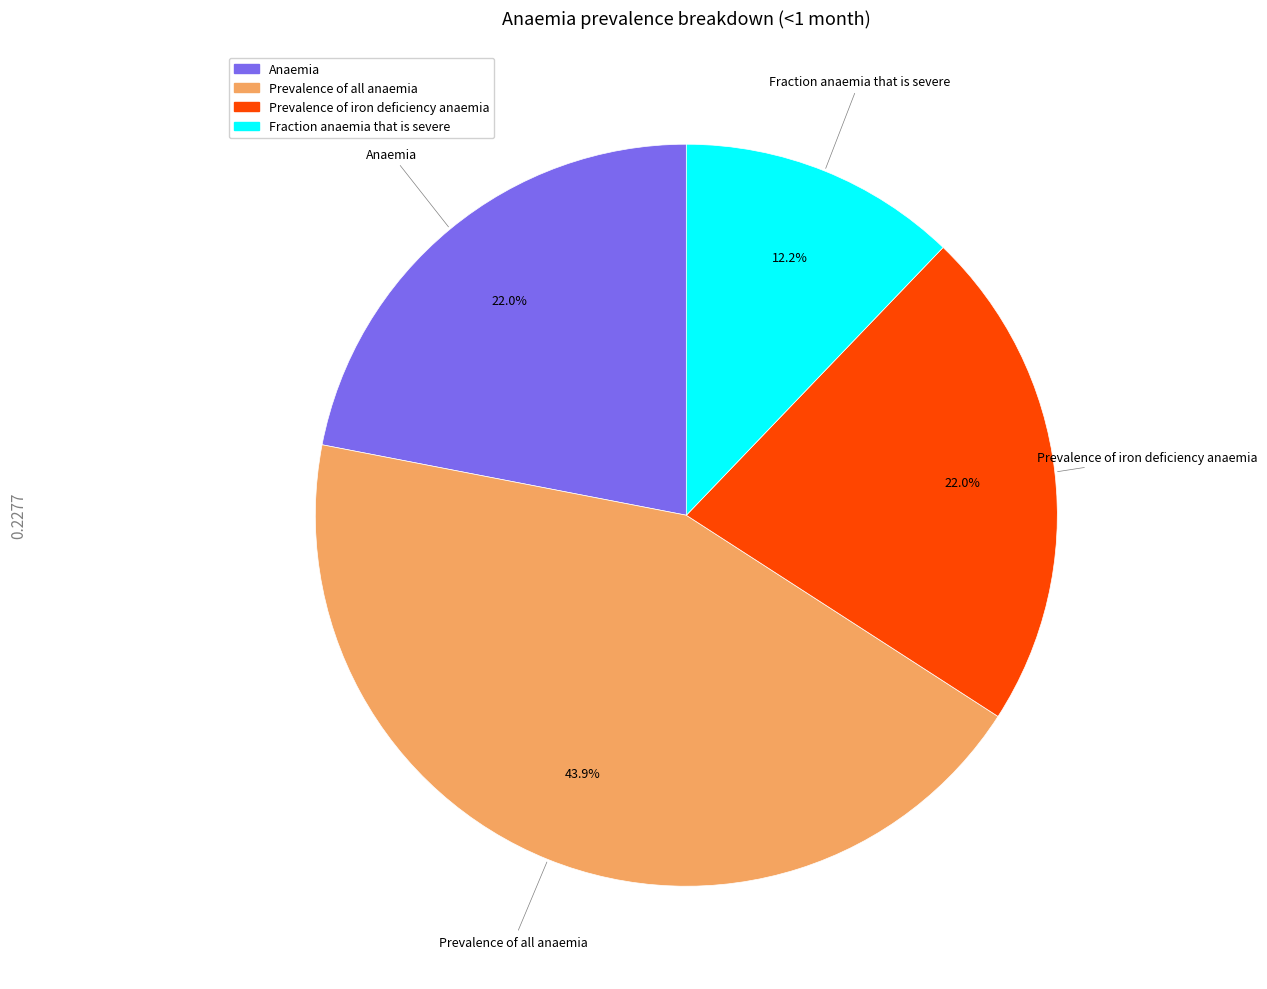

What is the largest slice in the pie chart?

Prevalence of all anaemia